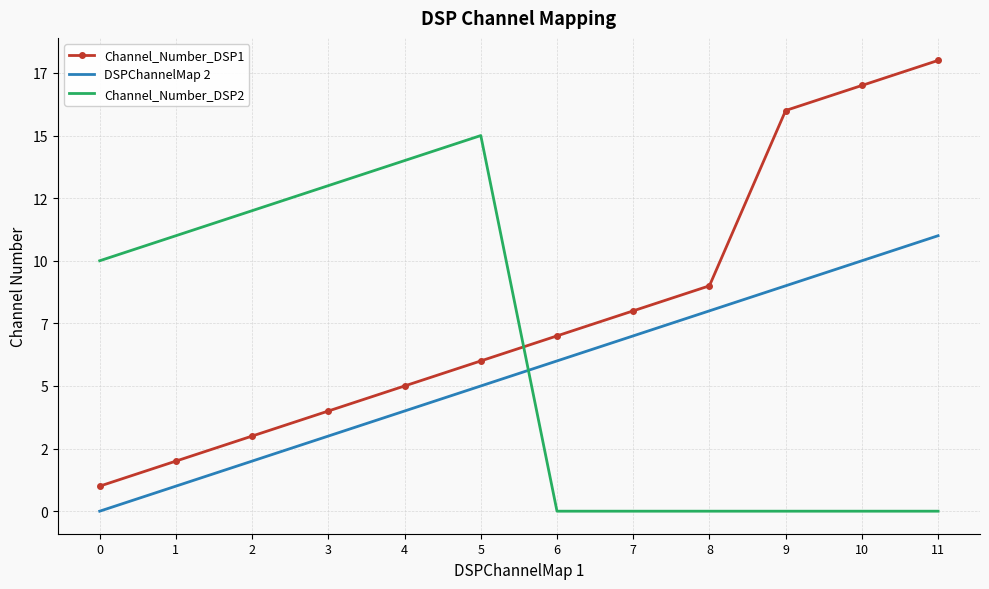

What are all the series names shown in the legend?

Channel_Number_DSP1, DSPChannelMap 2, Channel_Number_DSP2